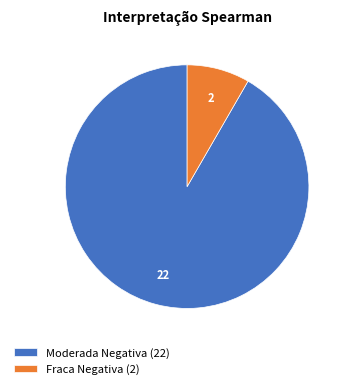

The Moderada Negativa slice represents 99% of the pie. True or false?

False